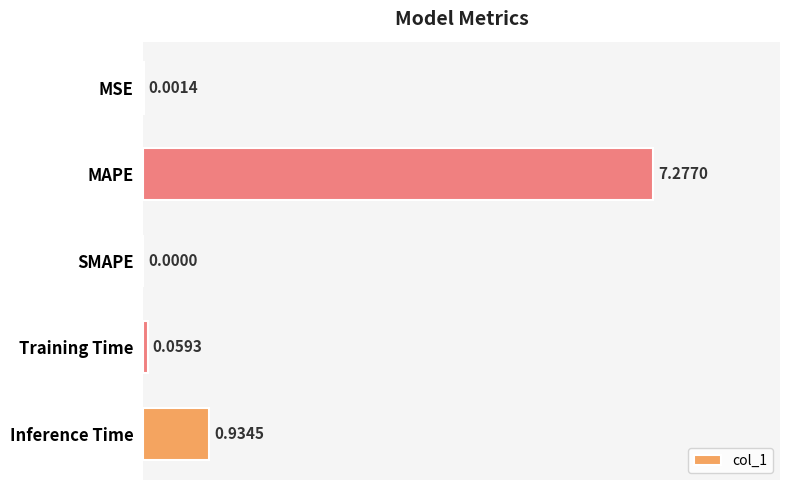

Which label corresponds to the largest value in the chart?

MAPE